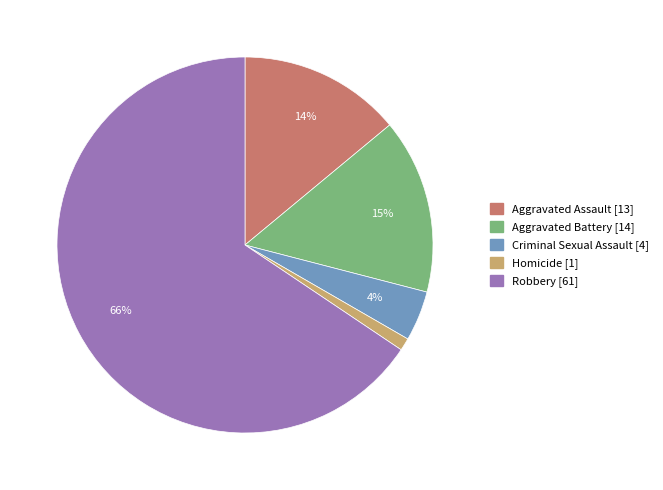

Rank the categories by value from lowest to highest.

Homicide, Criminal Sexual Assault, Aggravated Assault, Aggravated Battery, Robbery